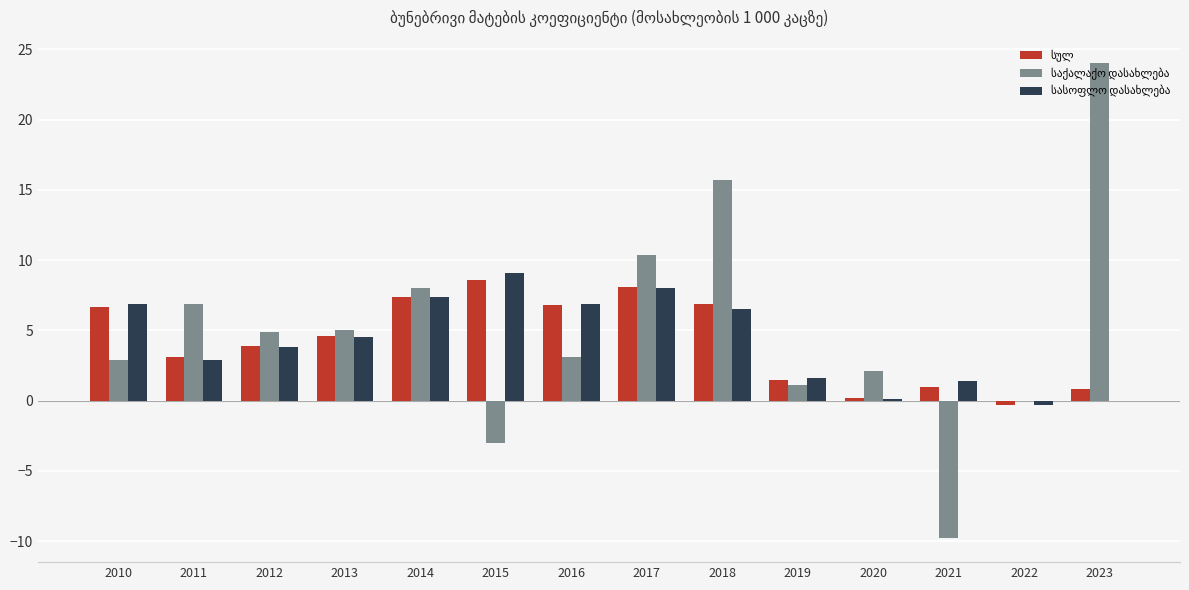

What is the maximum value shown in the chart?

24.0